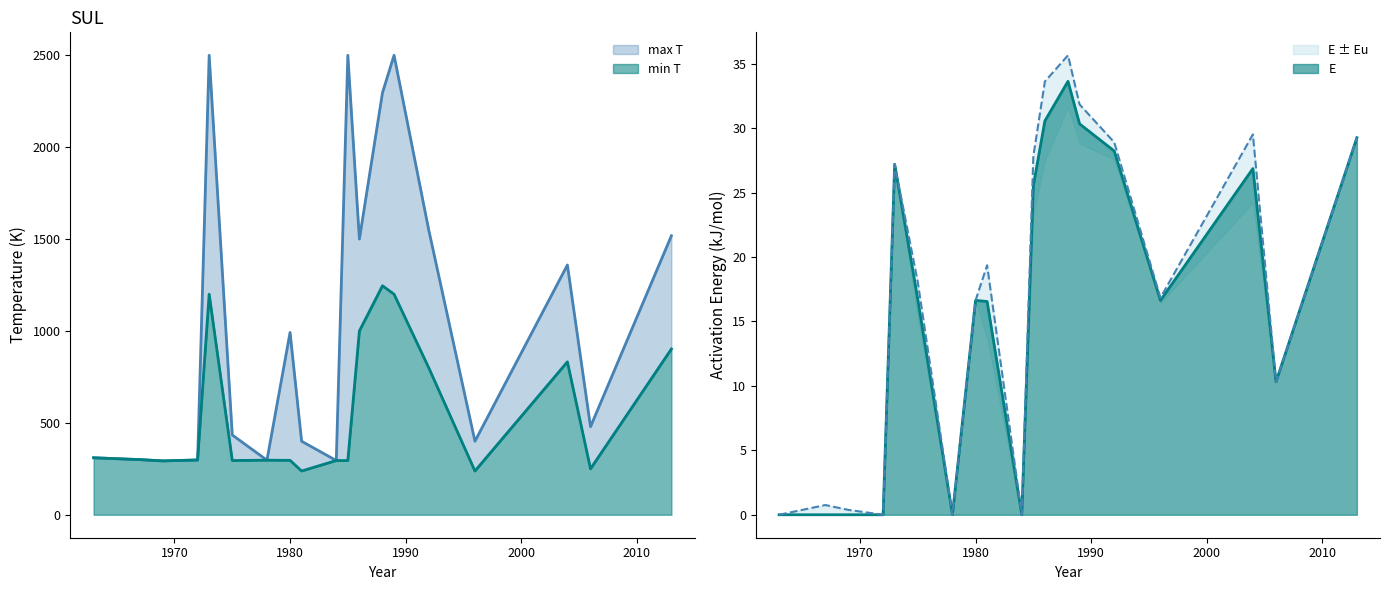

The min T series shows 112.2 at 1967. True or false?

False